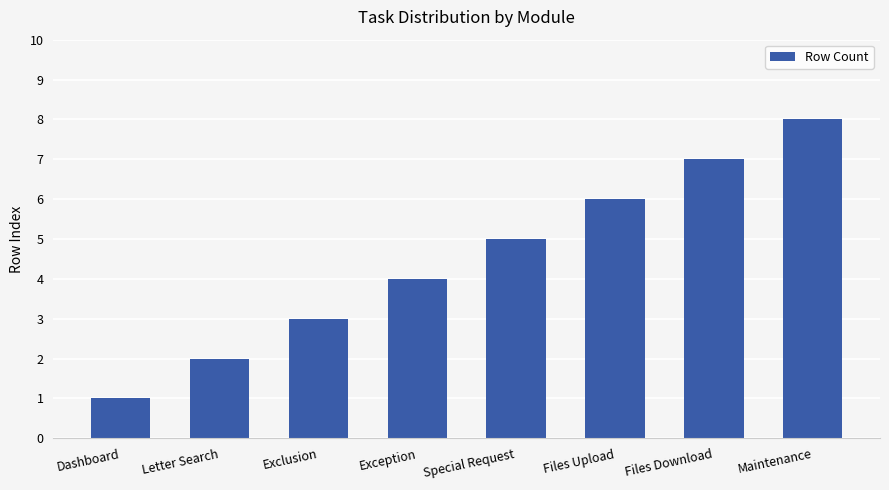

What is the label of the 7th bar from the right?

Letter Search